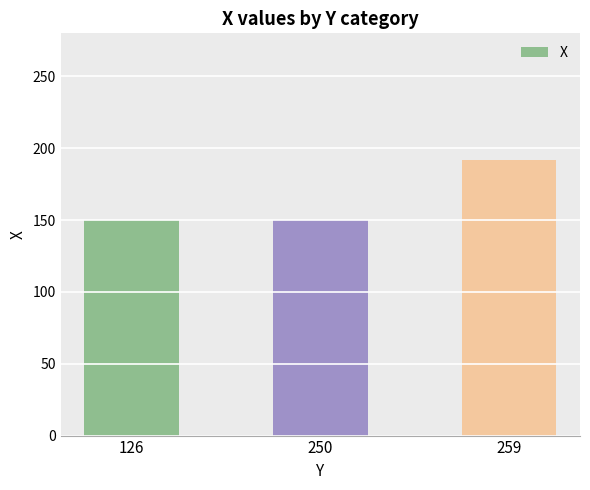

What is the greatest value displayed?

192